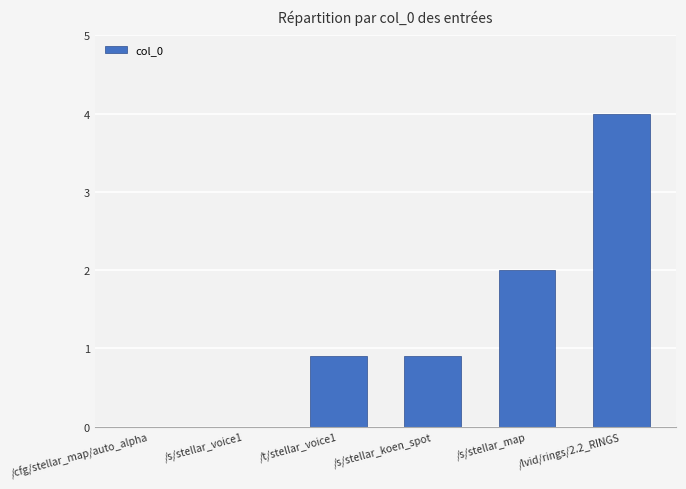

The value at /t/stellar_voice1 is 0.3. True or false?

False